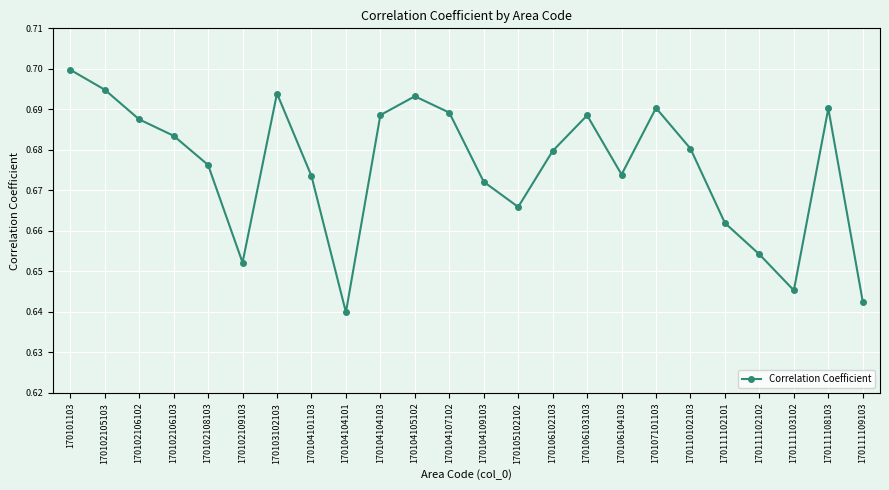

What is the difference between the maximum and second lowest values?

0.1